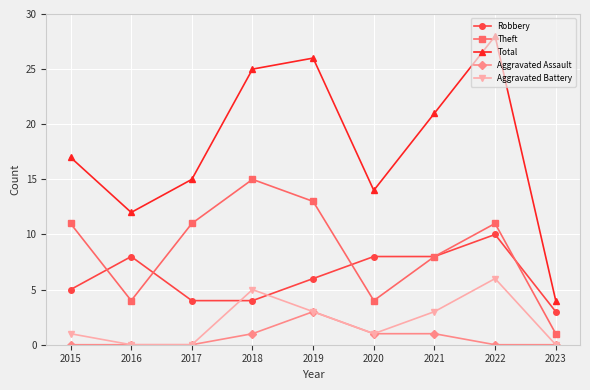

List the series in order of their peak value, lowest first.

Aggravated Assault, Aggravated Battery, Robbery, Theft, Total